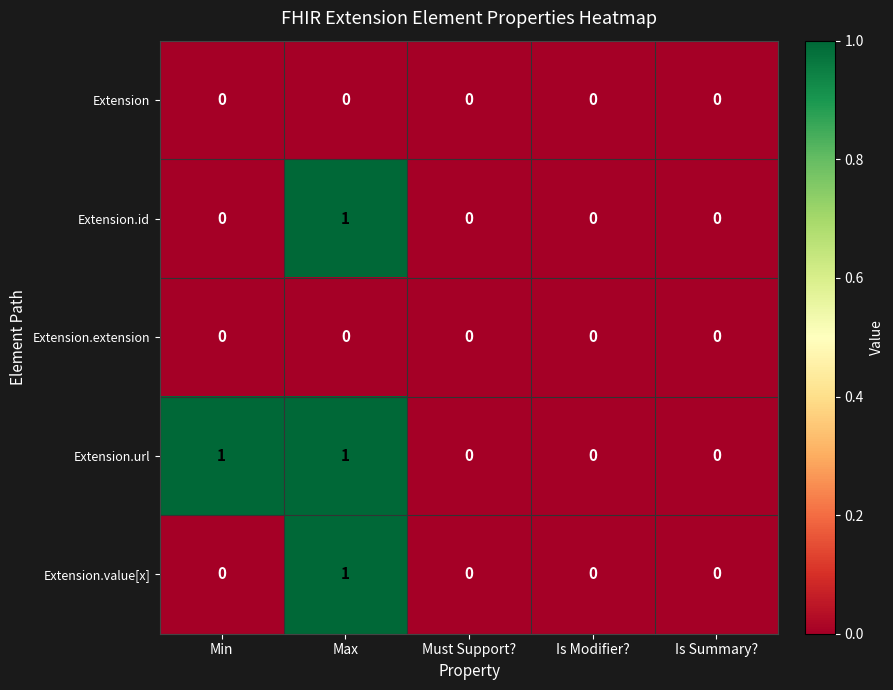

Which series changed the most between Min and Must Support??

Extension.url